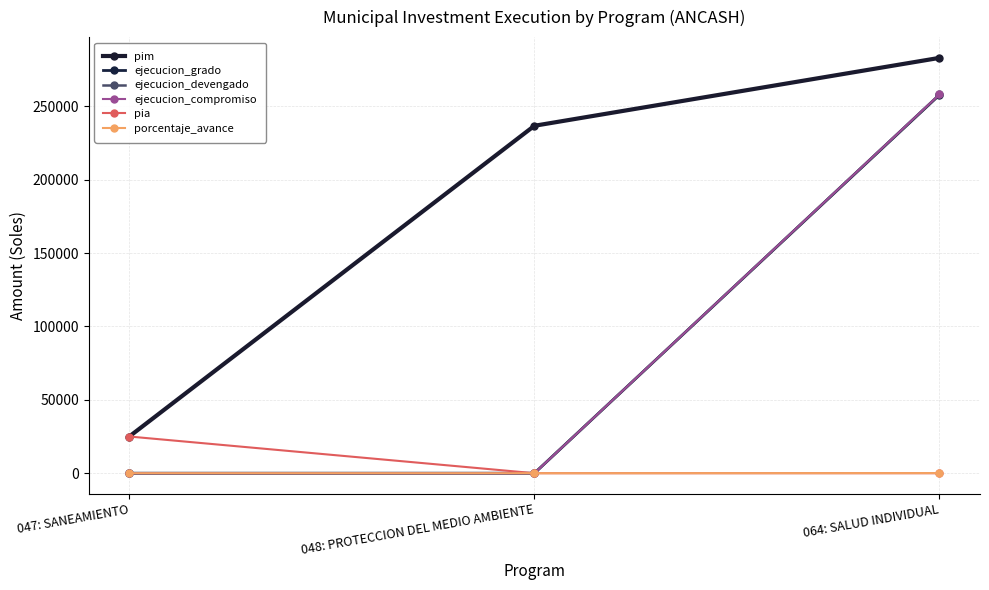

Rank the categories by ejecucion_devengado value from lowest to highest.

047: SANEAMIENTO, 048: PROTECCION DEL MEDIO AMBIENTE, 064: SALUD INDIVIDUAL